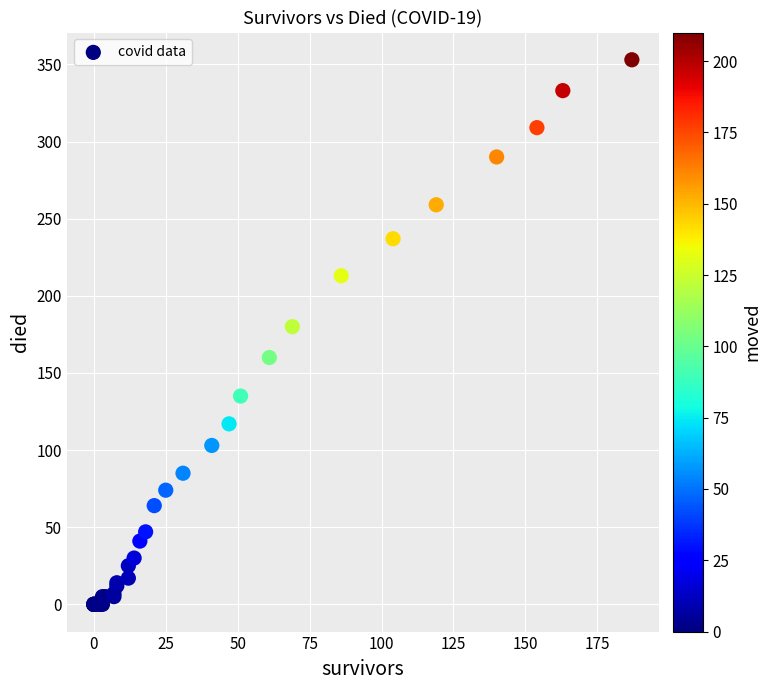

What Y value in the scatter plot is closest to 176?

180